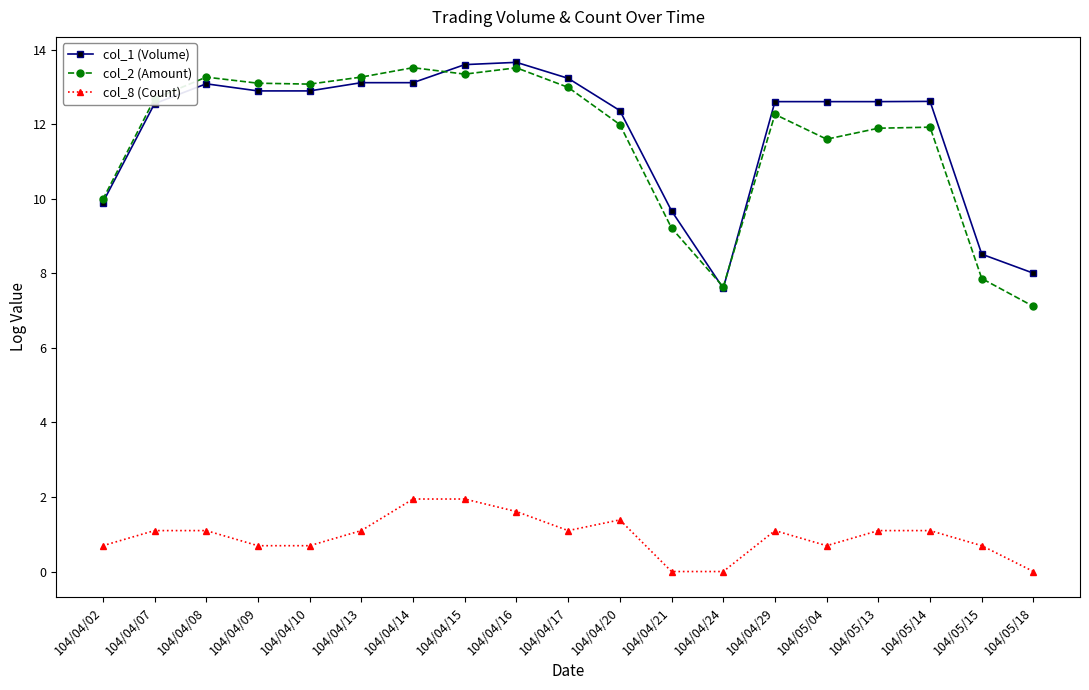

Is this an area chart (filled region under the line)?

No